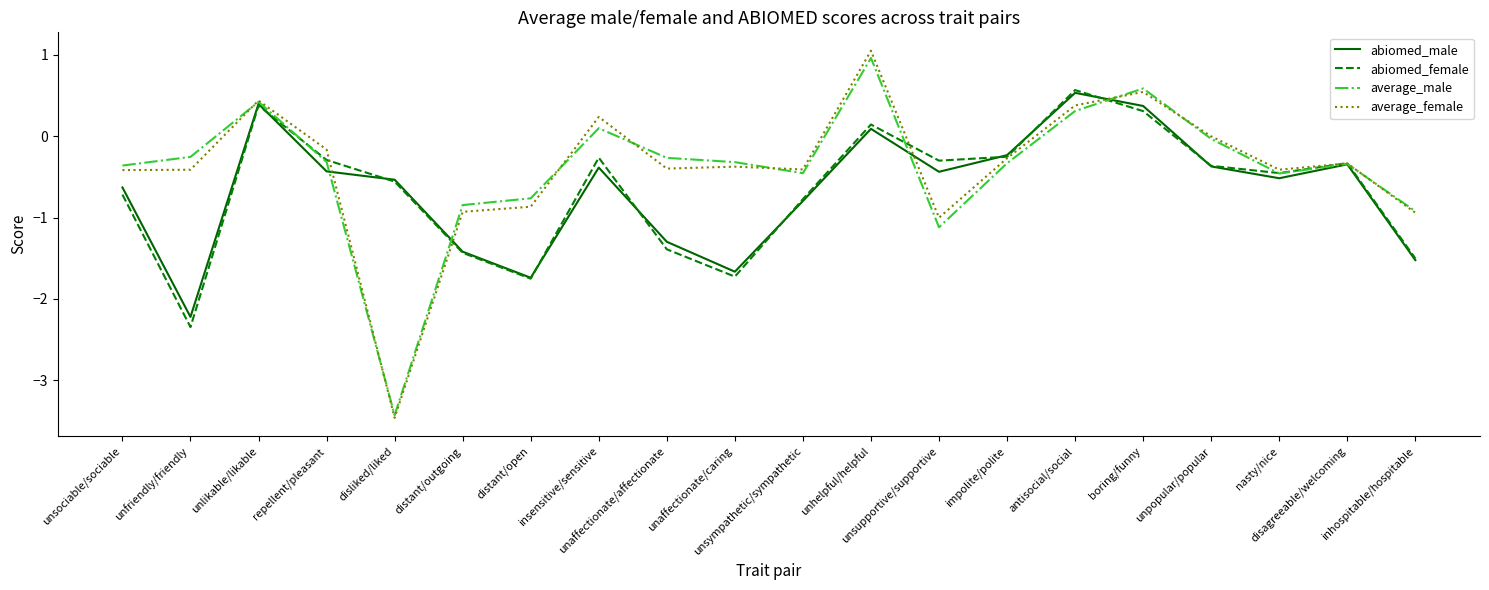

Is this an area chart (filled region under the line)?

No